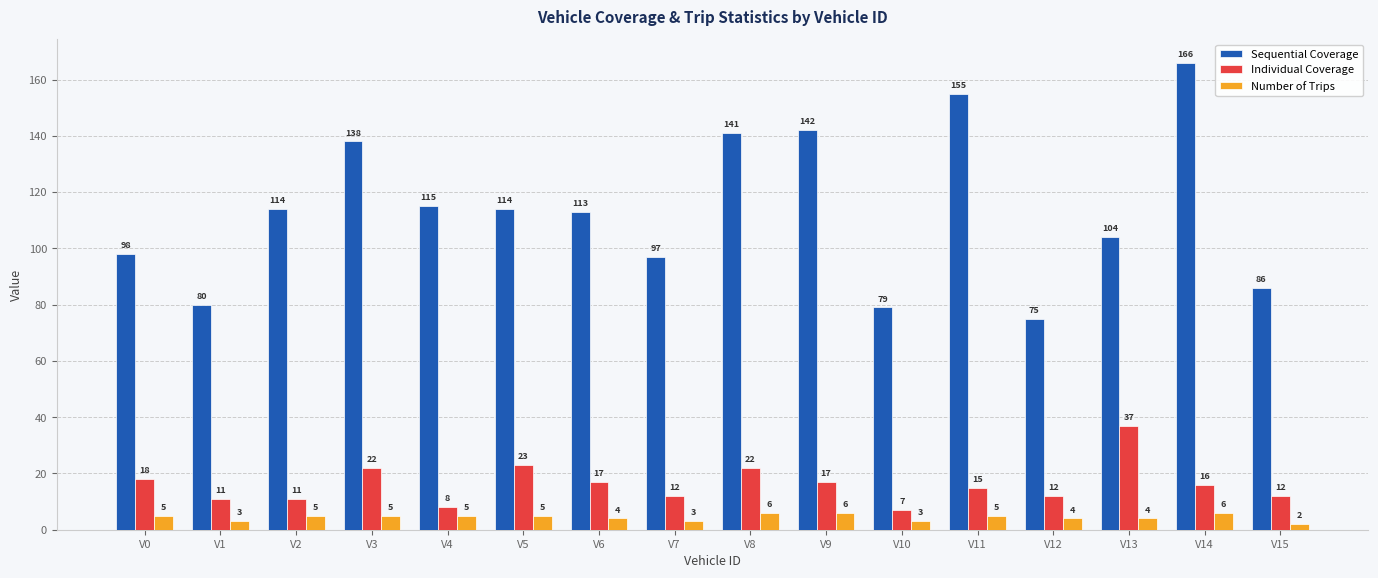

Read the Number of Trips value at V9.

6